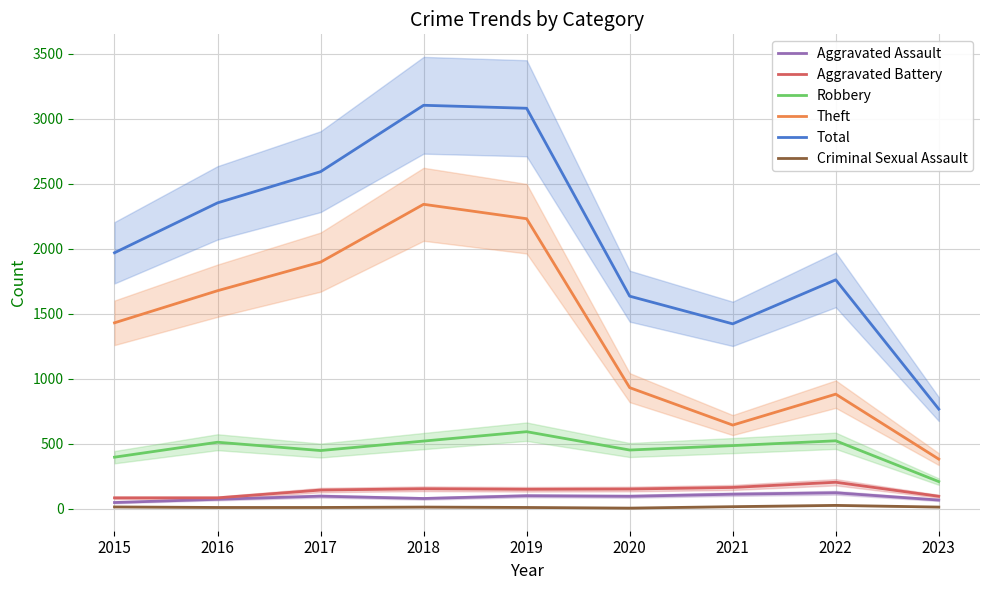

What is the spread (max minus min) of values at 2018?

3092